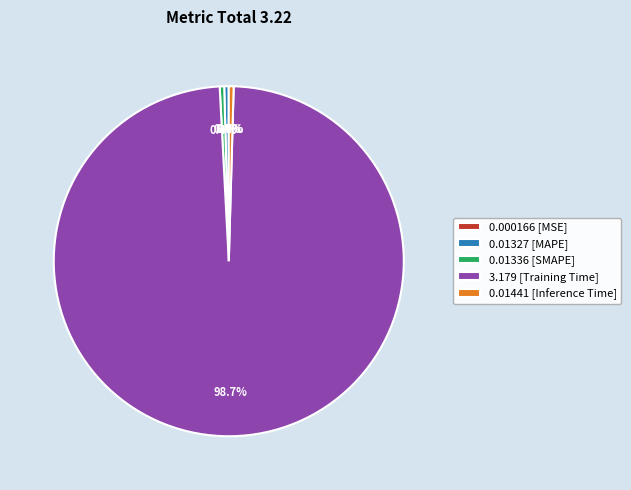

Which slice represents more than half of the pie?

3.179 [Training Time]